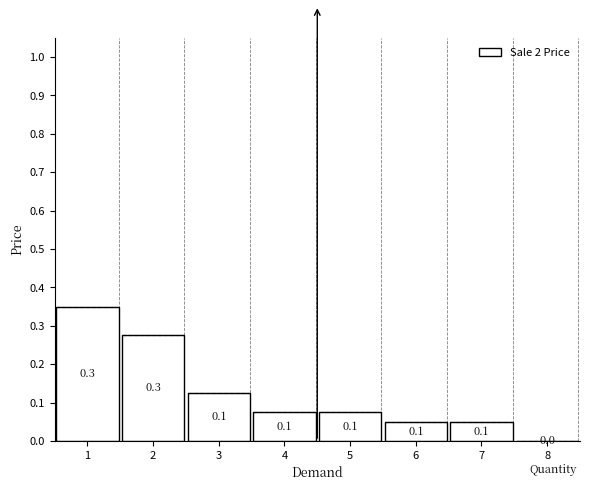

What is the sum of the values at 7 and 1?

0.4